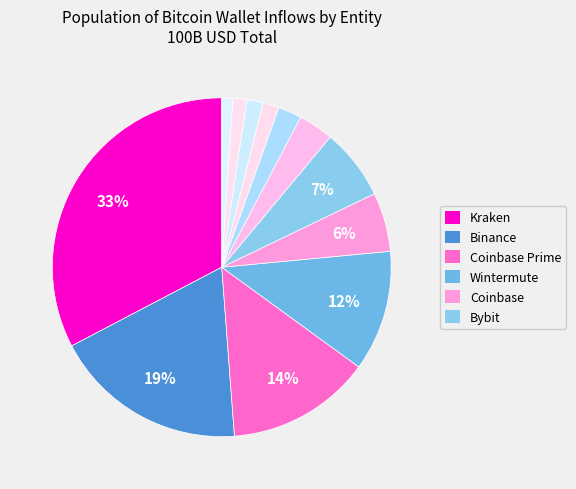

How many segments does this pie chart have?

12